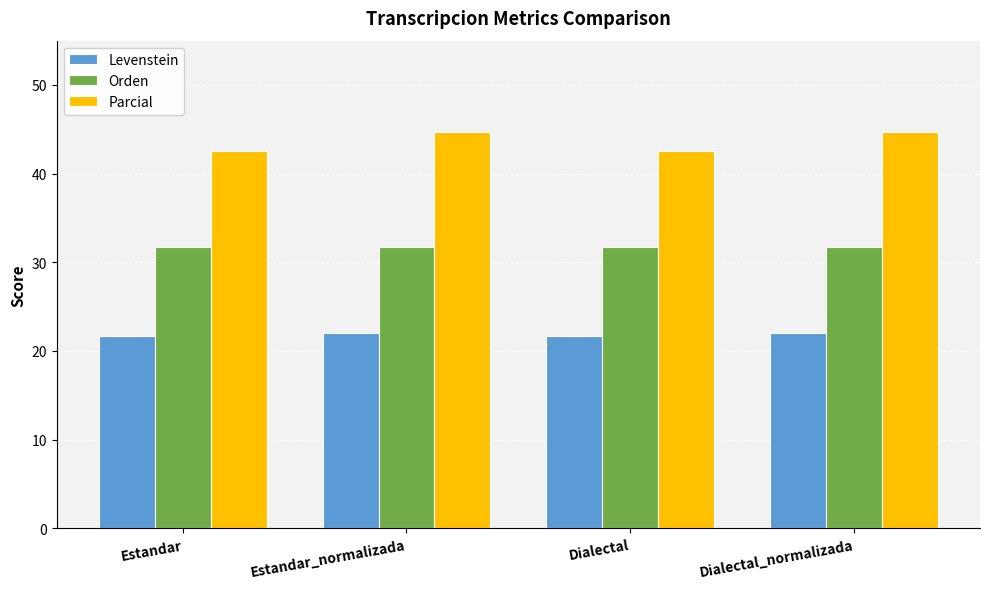

Reading right to left, transcribe all the data shown in this chart.

Levenstein: Dialectal_normalizada=22.1	Dialectal=21.7	Estandar_normalizada=22.1	Estandar=21.7
Orden: Dialectal_normalizada=31.8	Dialectal=31.8	Estandar_normalizada=31.8	Estandar=31.8
Parcial: Dialectal_normalizada=44.7	Dialectal=42.5	Estandar_normalizada=44.7	Estandar=42.5